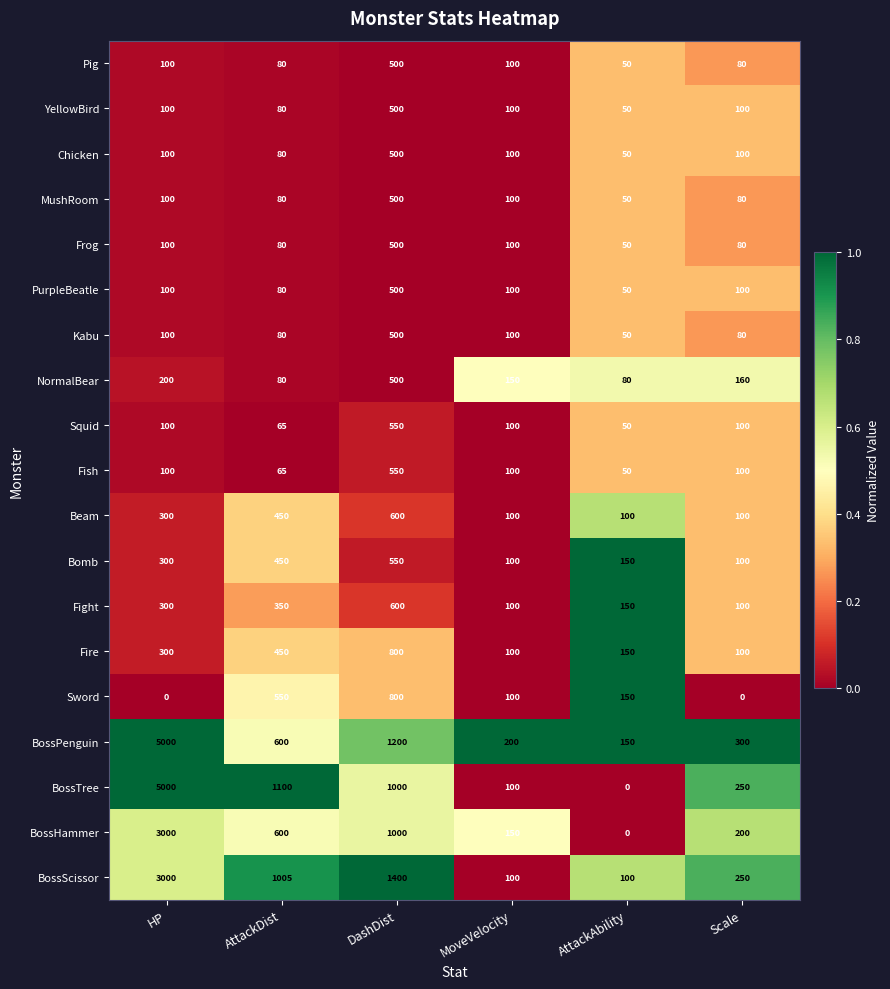

At which category is the sum across all series the highest?

HP